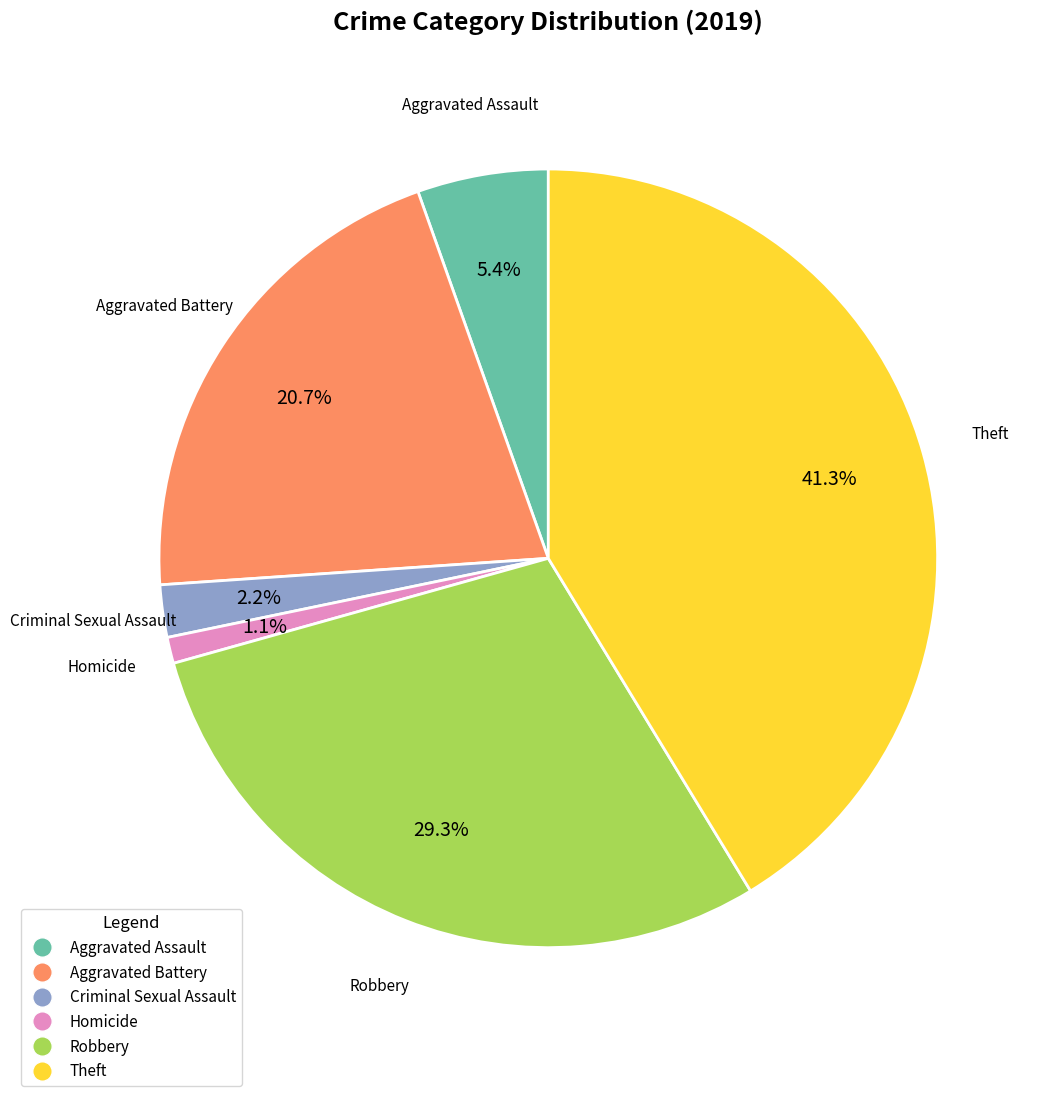

To the nearest percent, what percentage of the pie is Robbery?

29%